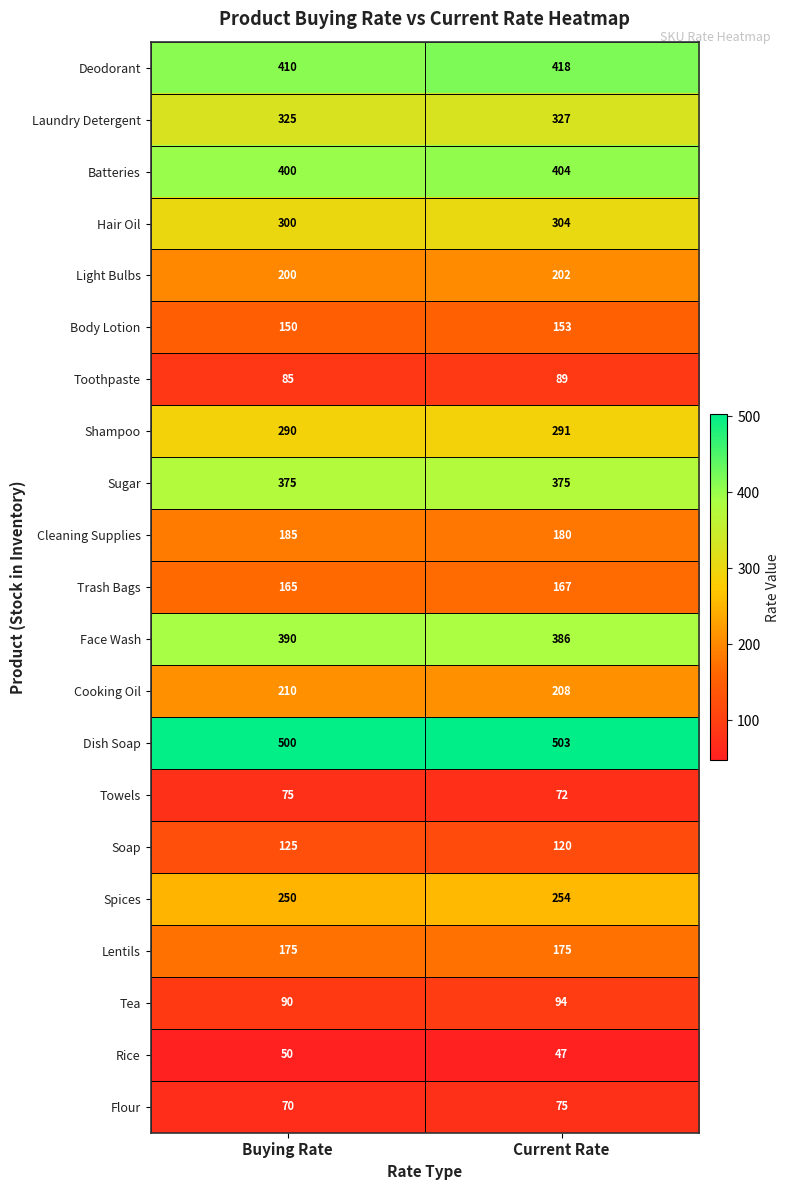

Is it true that Towels equals 75 at Buying Rate?

True